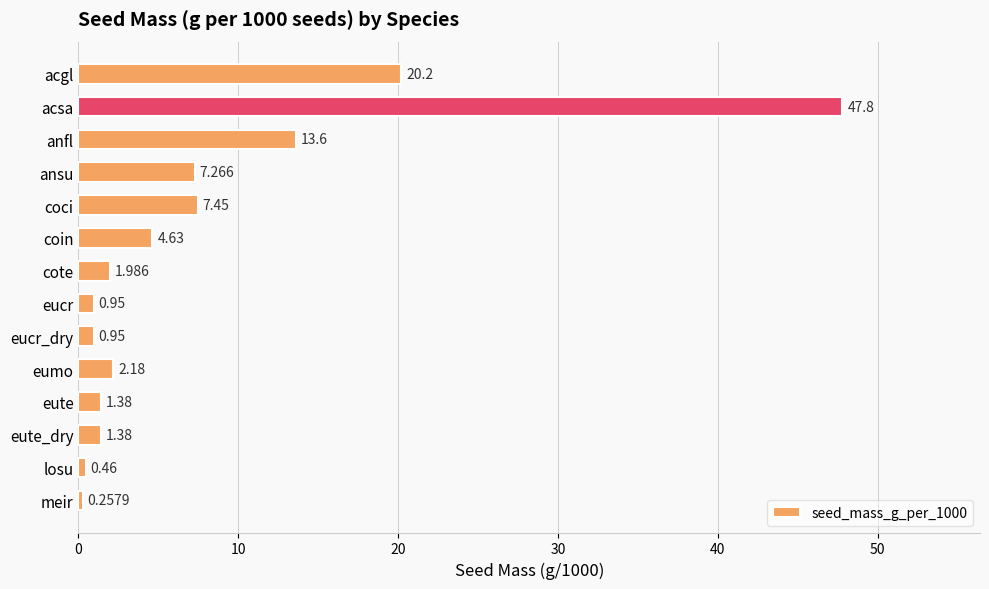

Between eumo and losu, which is larger?

eumo